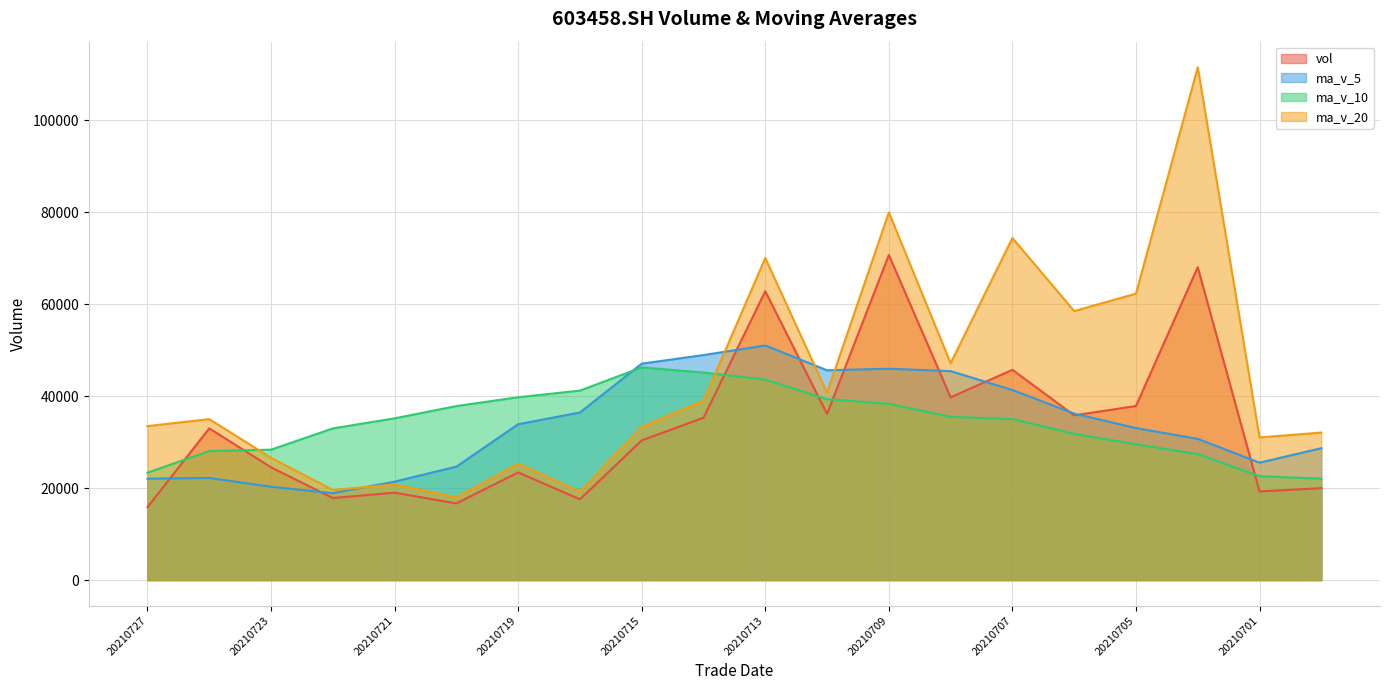

What is the difference between the maximum and minimum values in the ma_v_5 series?

32109.9